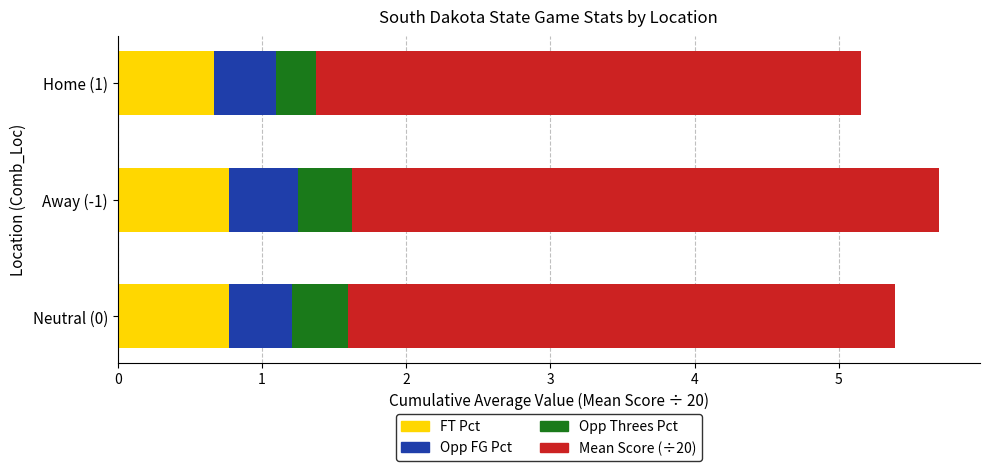

What is the total value across all series at Away (-1)?

5.7